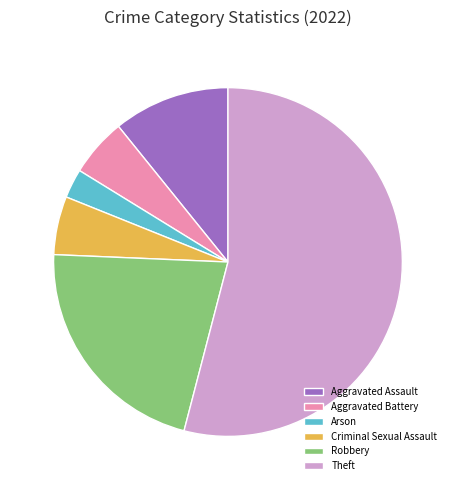

What is the smallest slice in the pie chart?

Arson